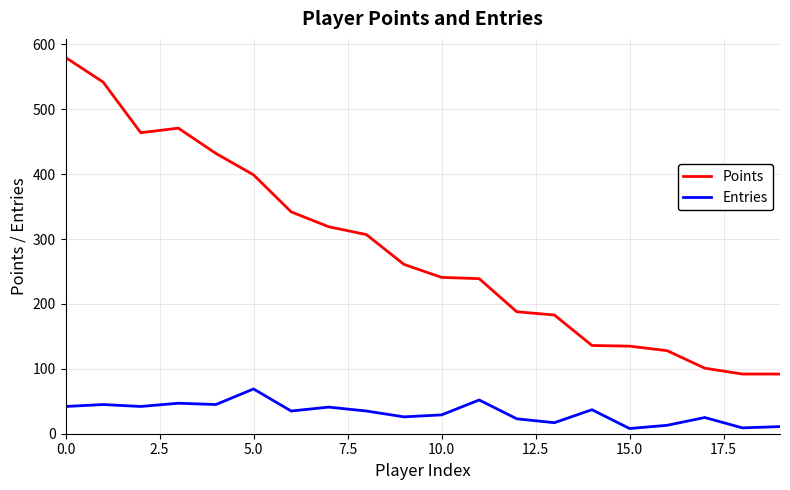

Which series has the widest spread of values?

Points